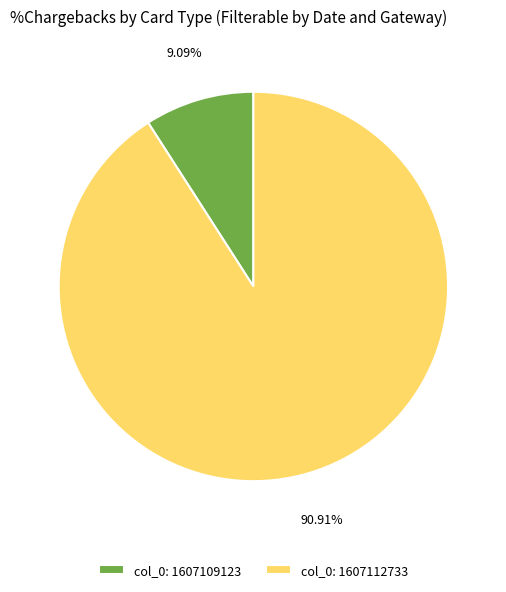

Is the sum of col_0: 1607112733 and col_0: 1607109123 greater than half?

Yes